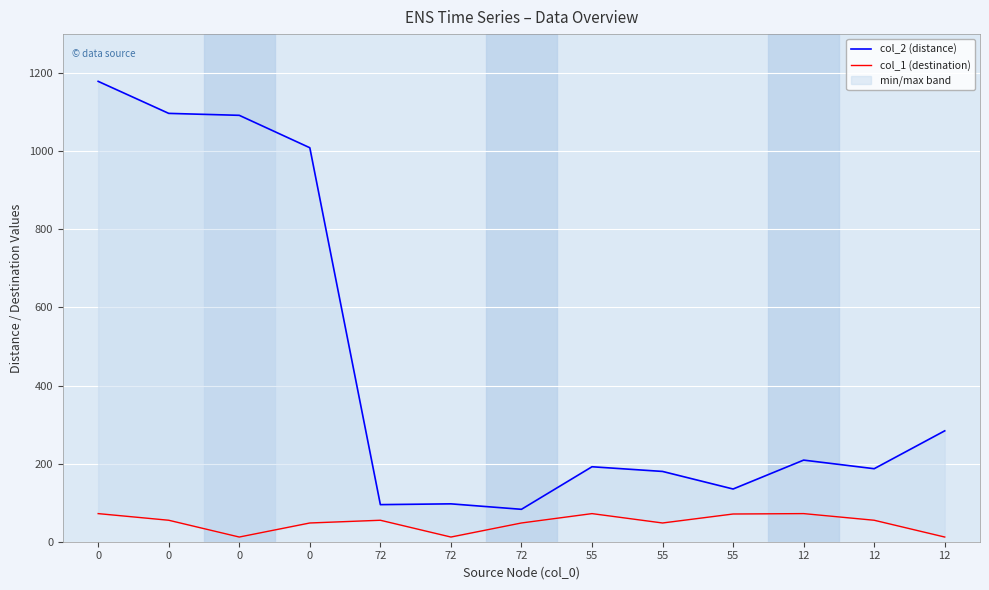

The value of col_2 (distance) at 72 is 97. True or false?

True